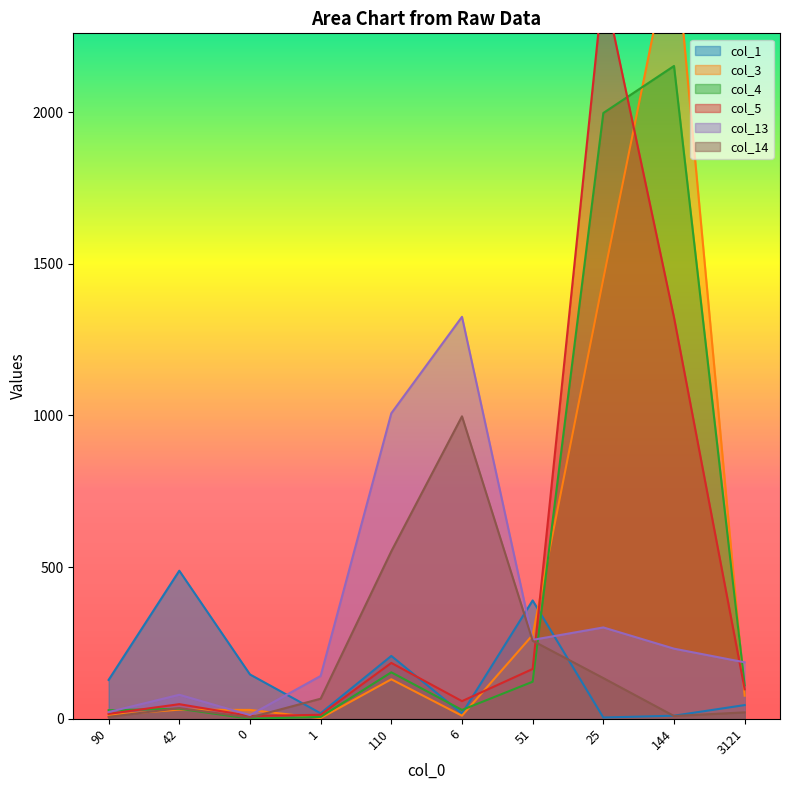

Which series has the widest spread of values?

col_3